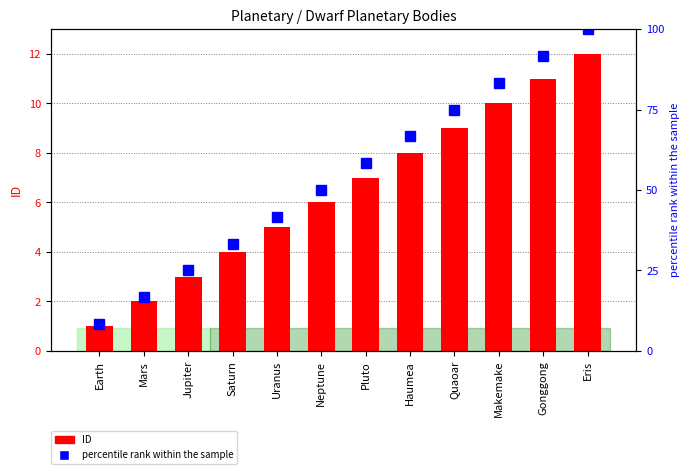

What is the sum of the ID values at Eris and Quaoar?

21.0